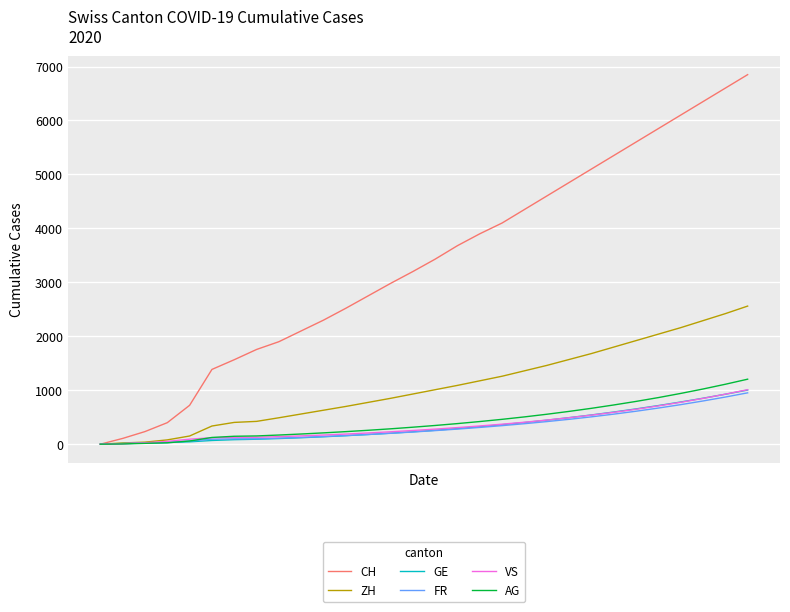

Which series has the largest range (max minus min)?

CH